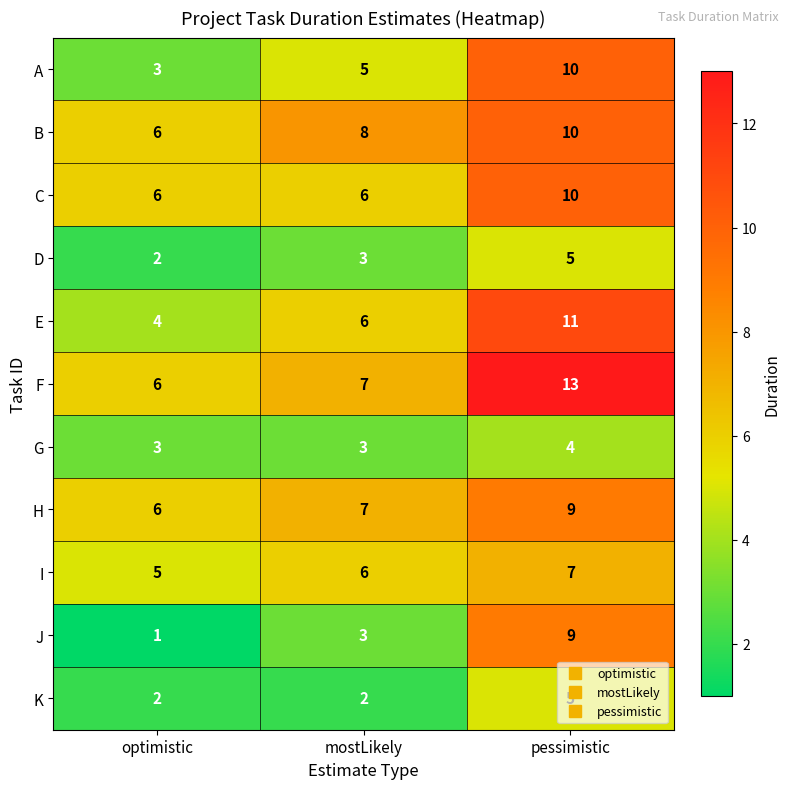

The value of I at pessimistic is 7. True or false?

True